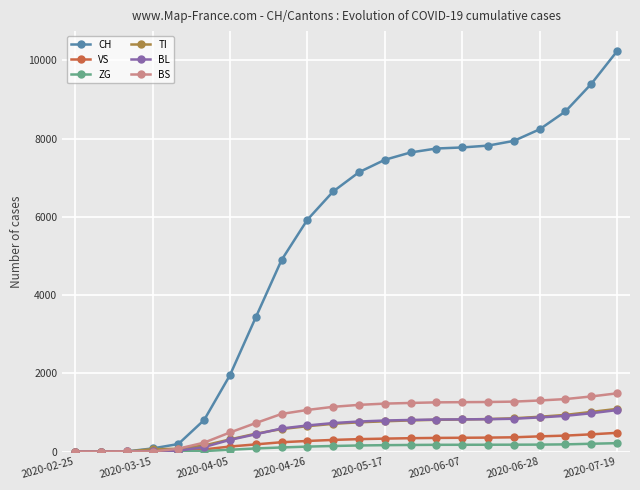

Is this an area chart (filled region under the line)?

No